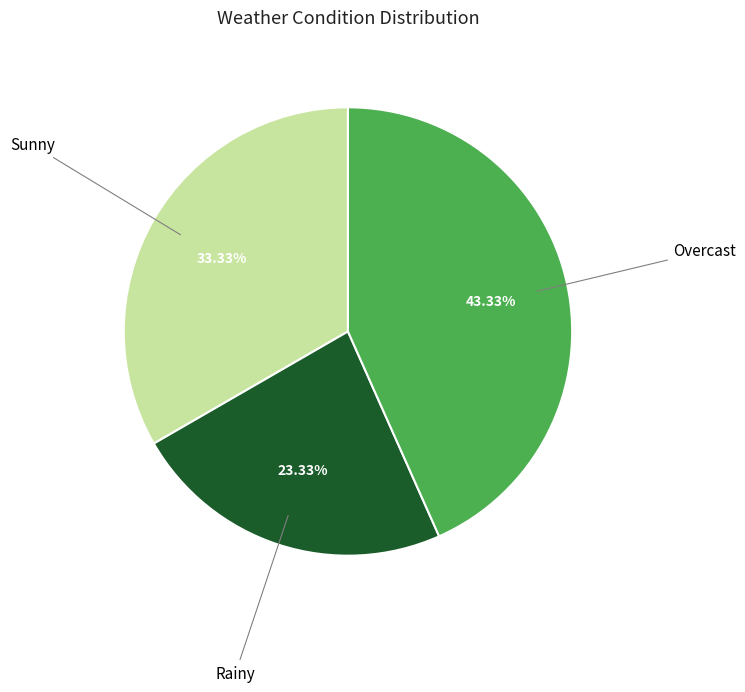

Does any single category account for the majority?

No